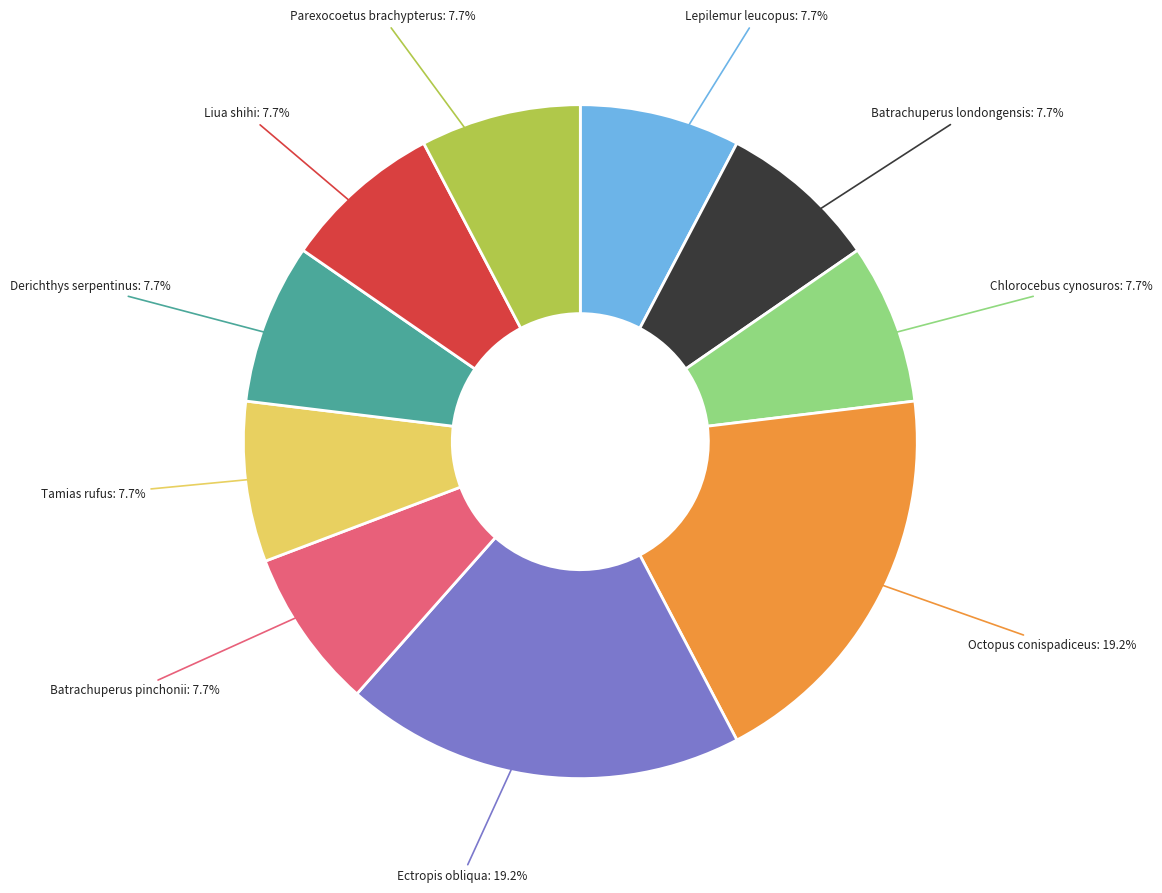

Does any single category account for the majority?

No